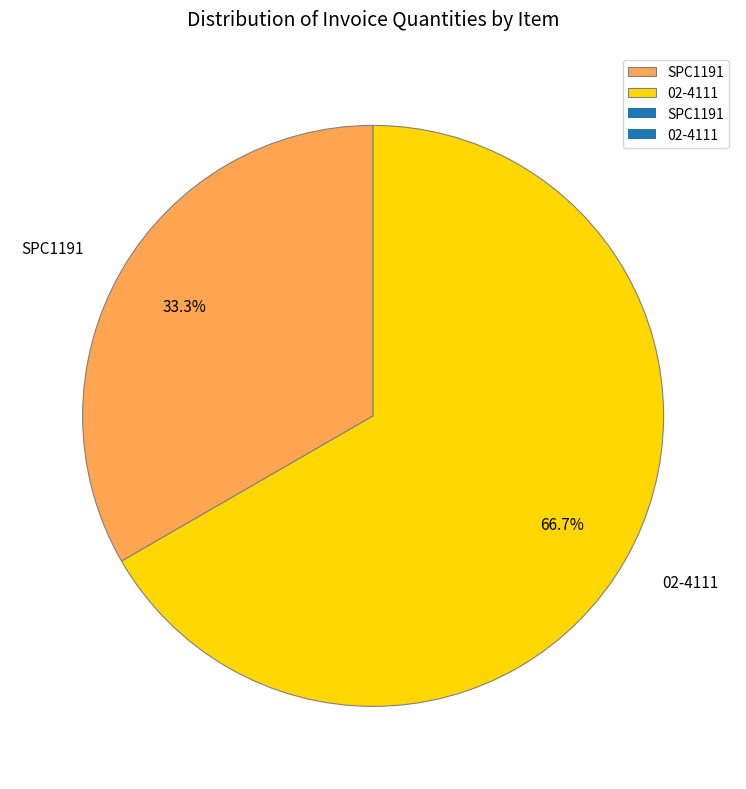

How many segments does this pie chart have?

2